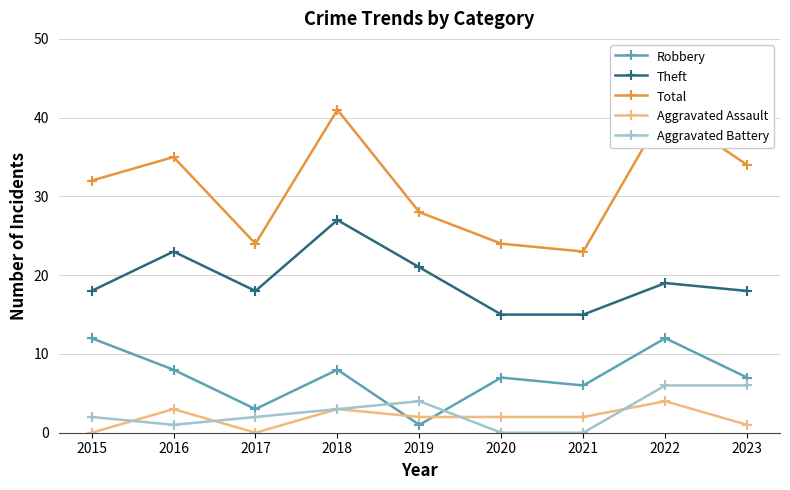

How many data points in Total are above 32?

4